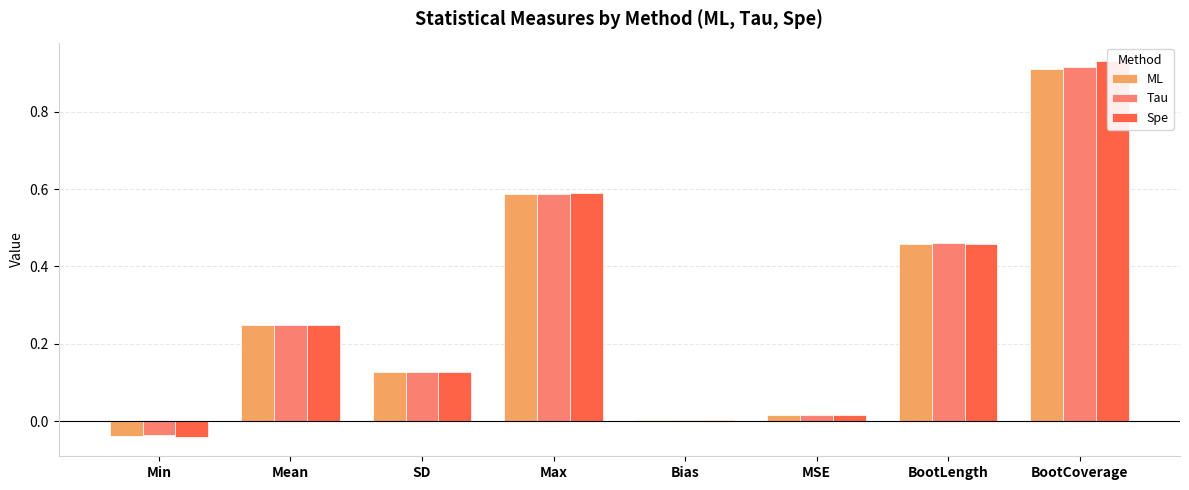

What is the sum of all Tau values?

2.3